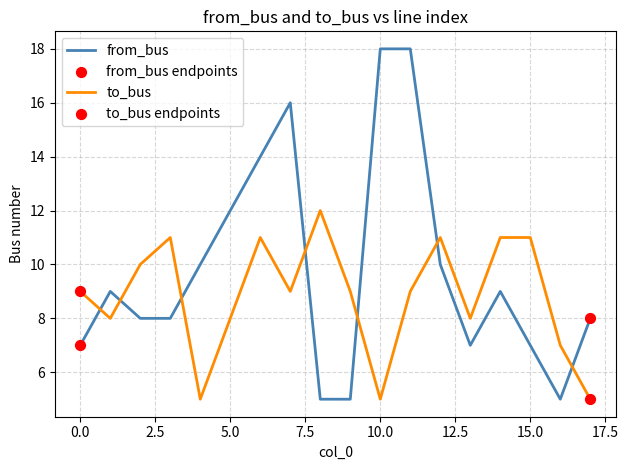

Which series has the largest total across all categories?

from_bus